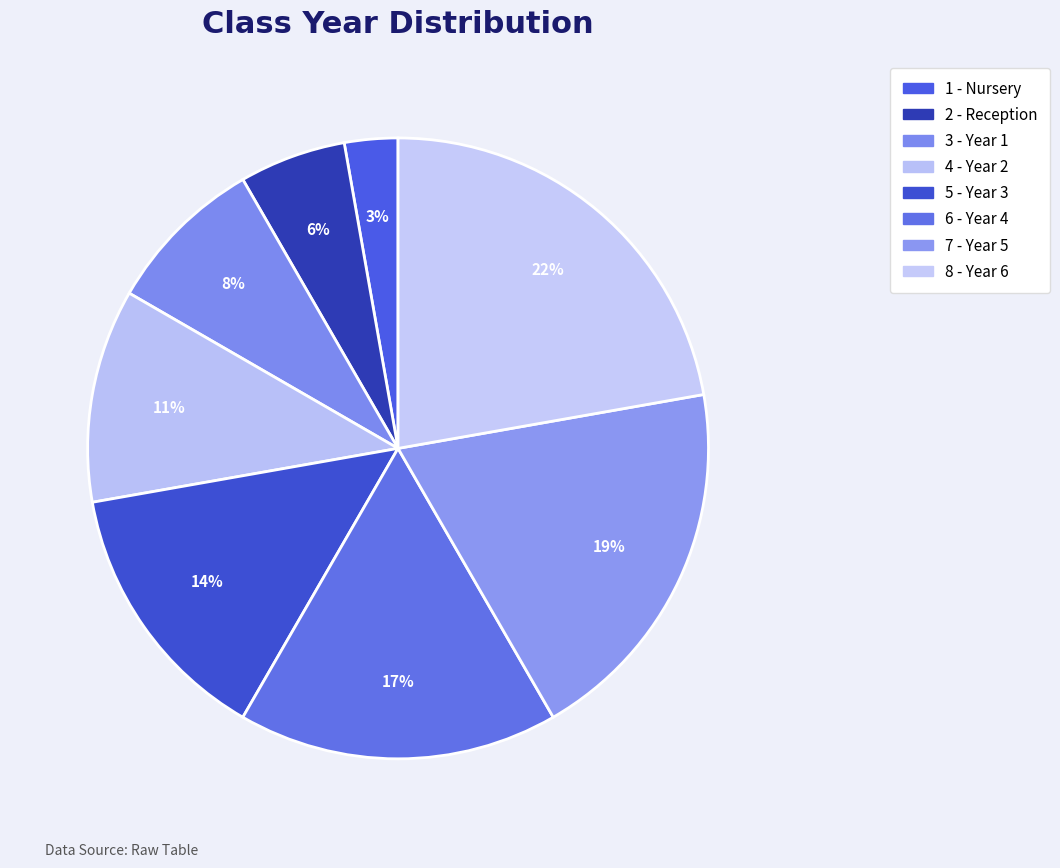

How many slices are in this pie chart?

8